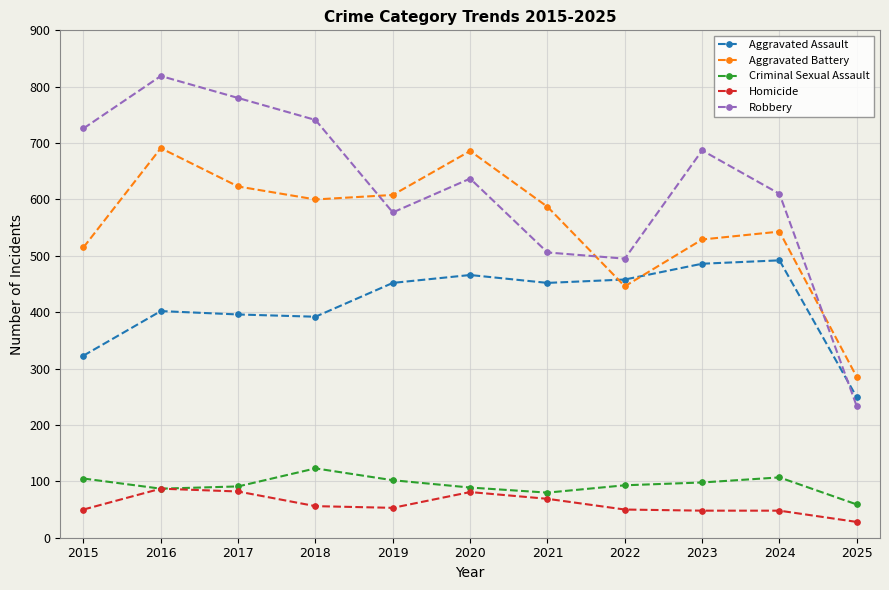

Does the chart have visible grid lines?

Yes